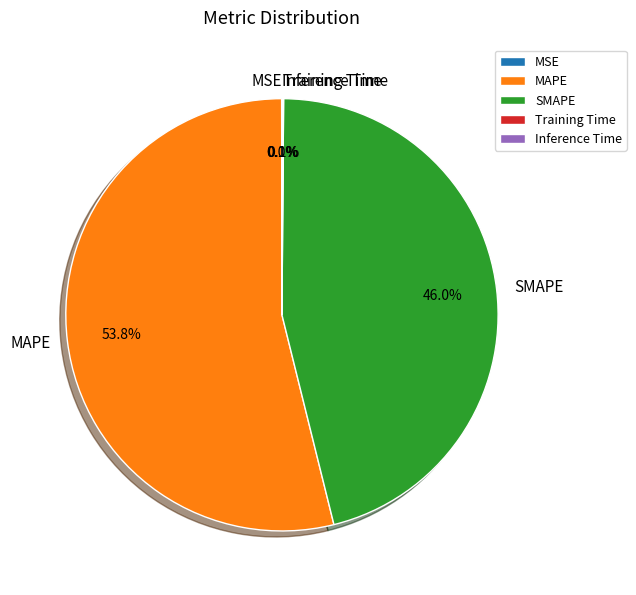

Which slice represents more than half of the pie?

MAPE